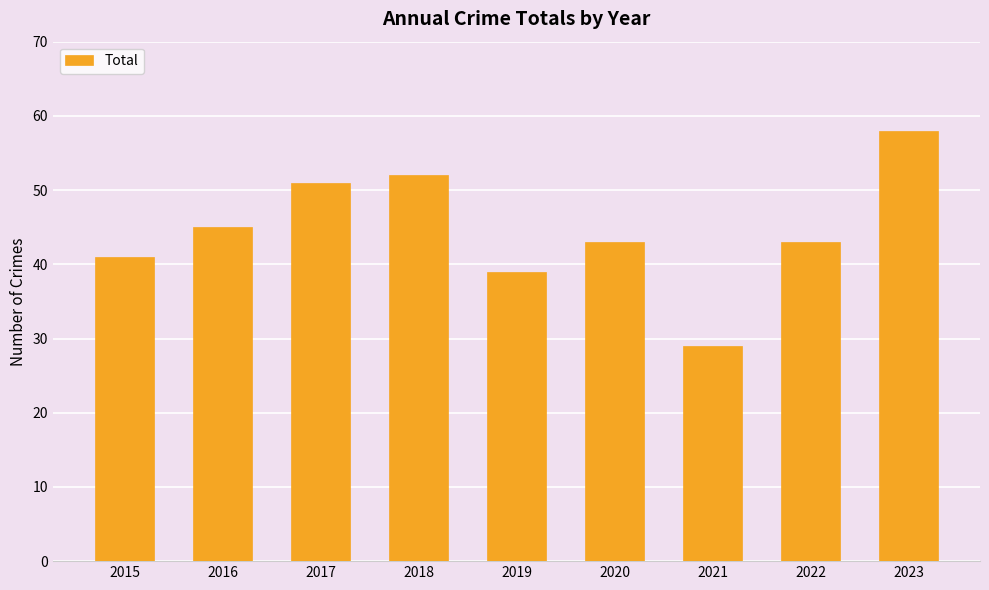

What is the value of the 8th bar from the left?

43